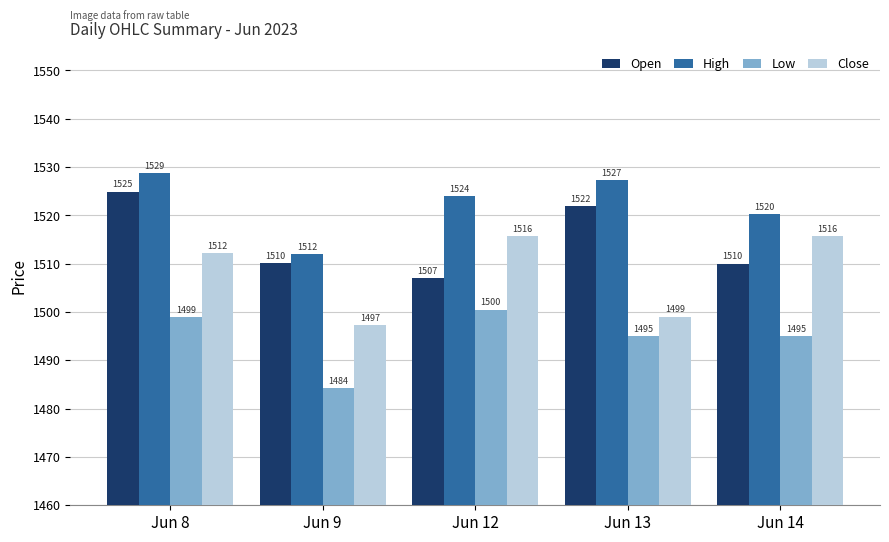

What is the difference between the Close values at Jun 14 and Jun 9?

18.4